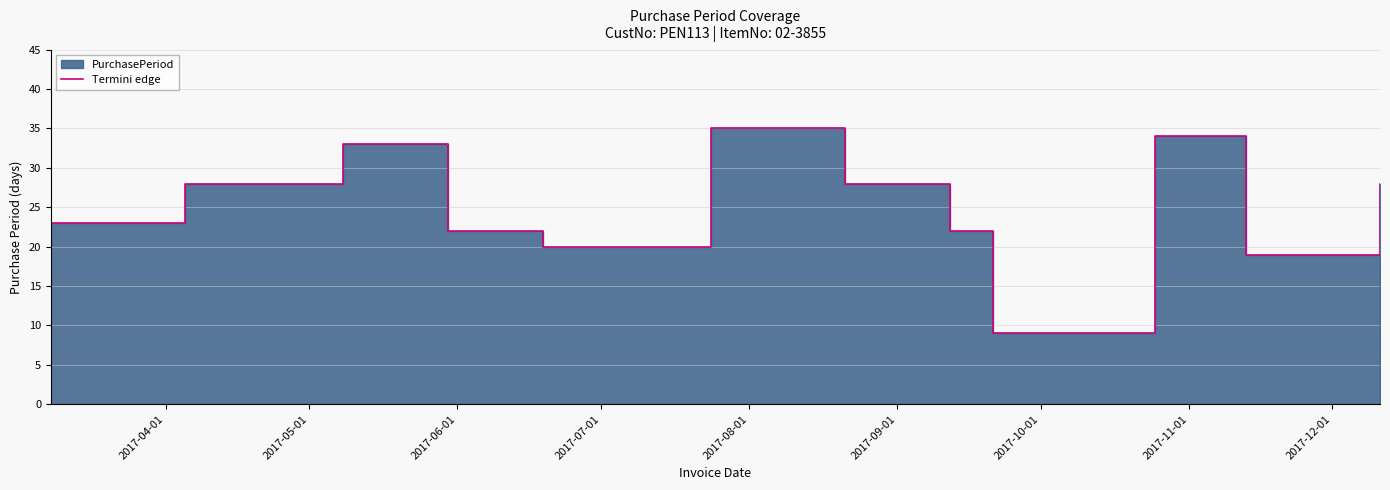

What is the smallest value displayed?

9